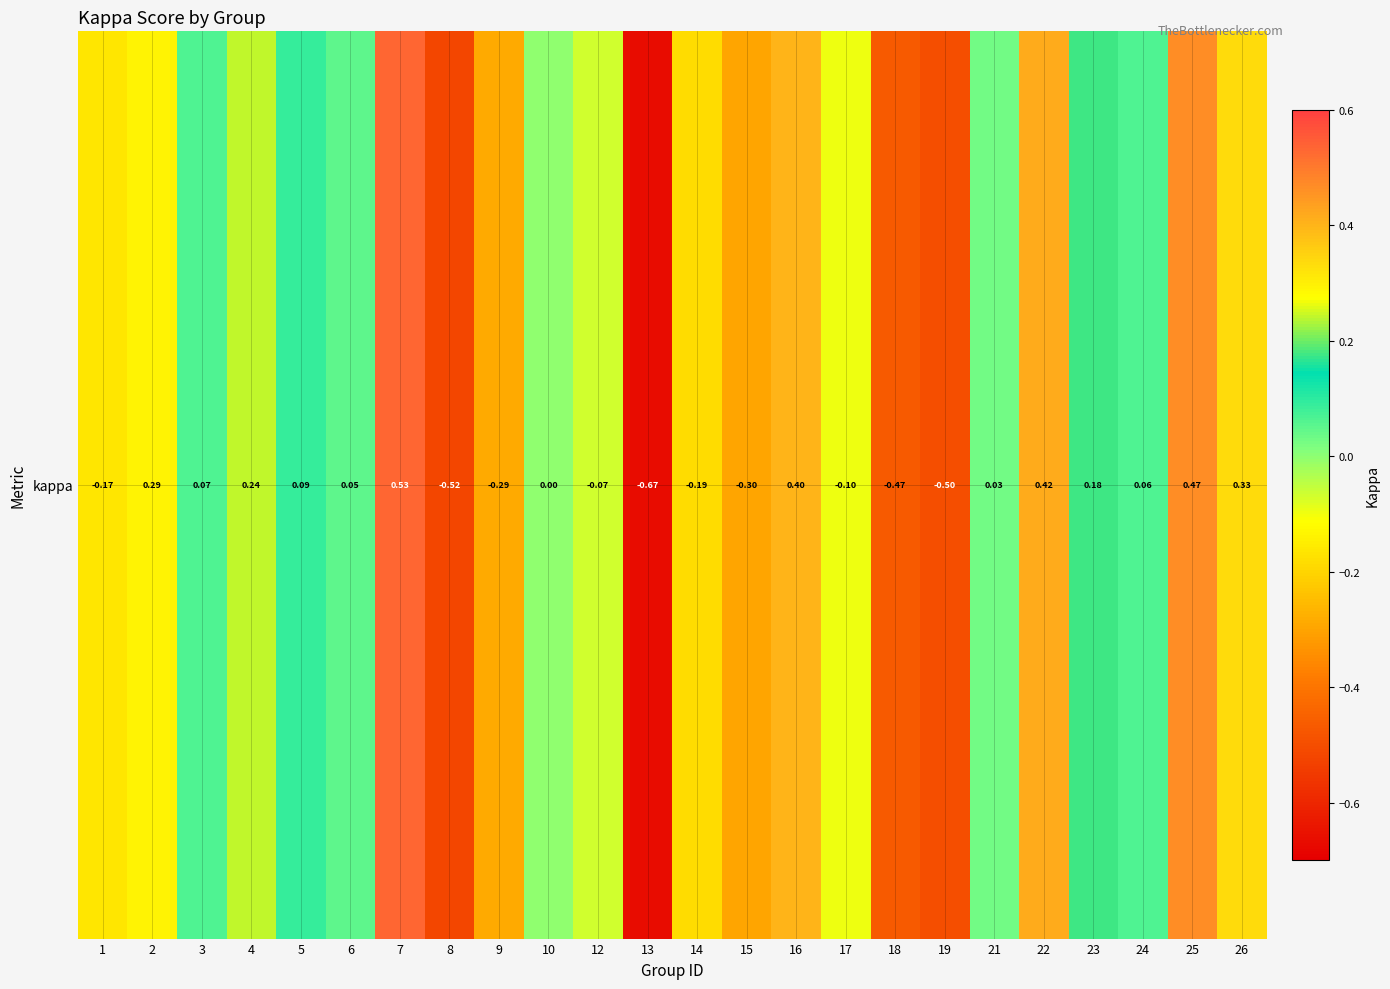

Reading left to right, extract all data points from this chart.

1=-0.2	2=0.3	3=0.1	4=0.2	5=0.1	6=0.0	7=0.5	8=-0.5	9=-0.3	10=0.0	12=-0.1	13=-0.7	14=-0.2	15=-0.3	16=0.4	17=-0.1	18=-0.5	19=-0.5	21=0.0	22=0.4	23=0.2	24=0.1	25=0.5	26=0.3